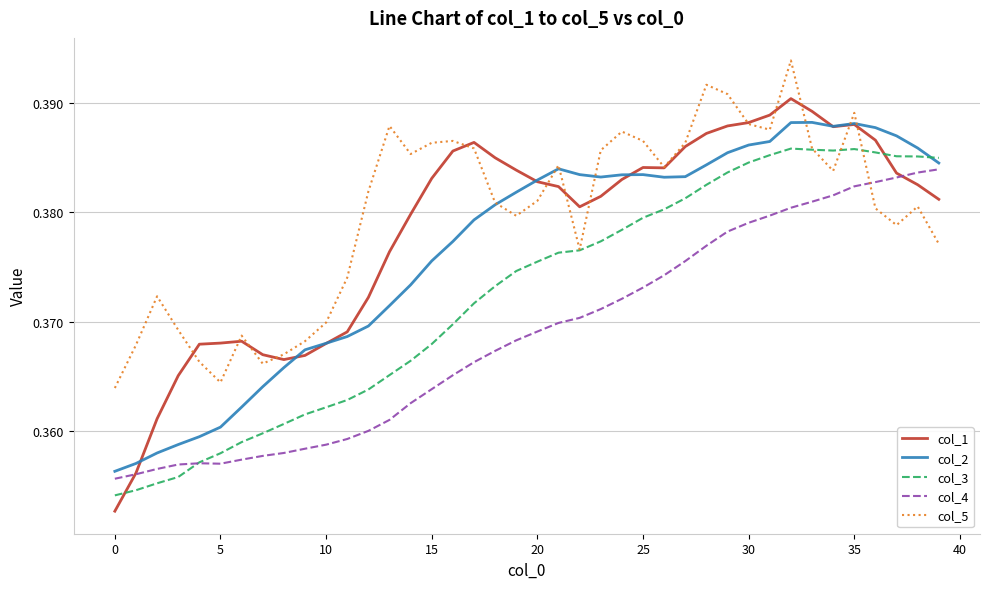

How many intersections are there between col_2 and col_3?

1